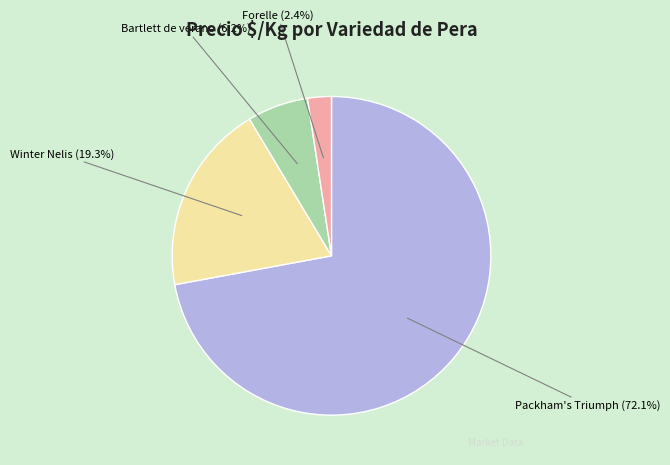

Rank the categories by value from lowest to highest.

Forelle, Bartlett de verano, Winter Nelis, Packham's Triumph